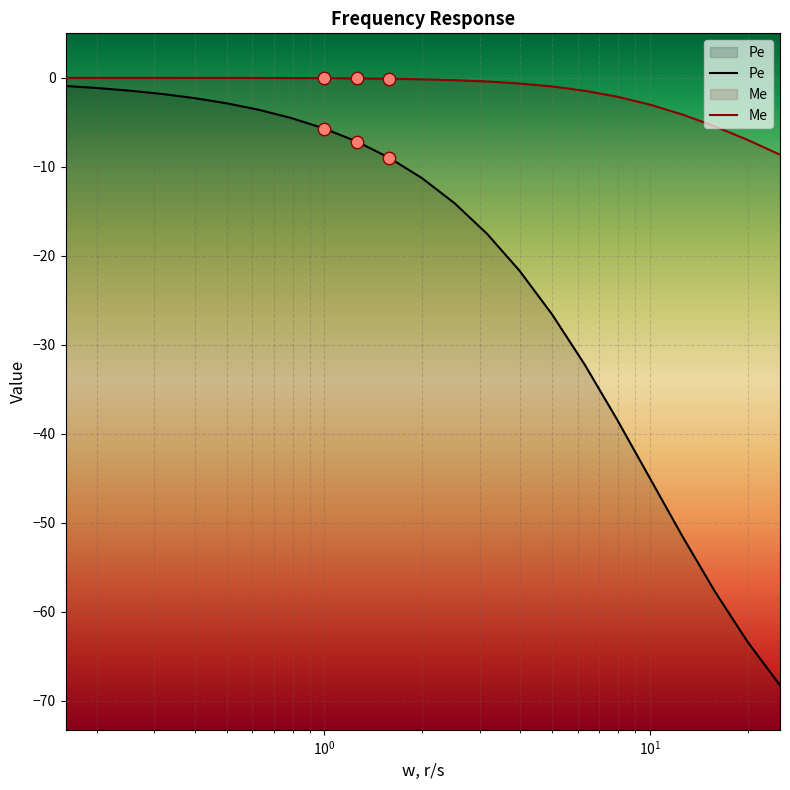

Which series has the largest Y range (max minus min)?

Pe